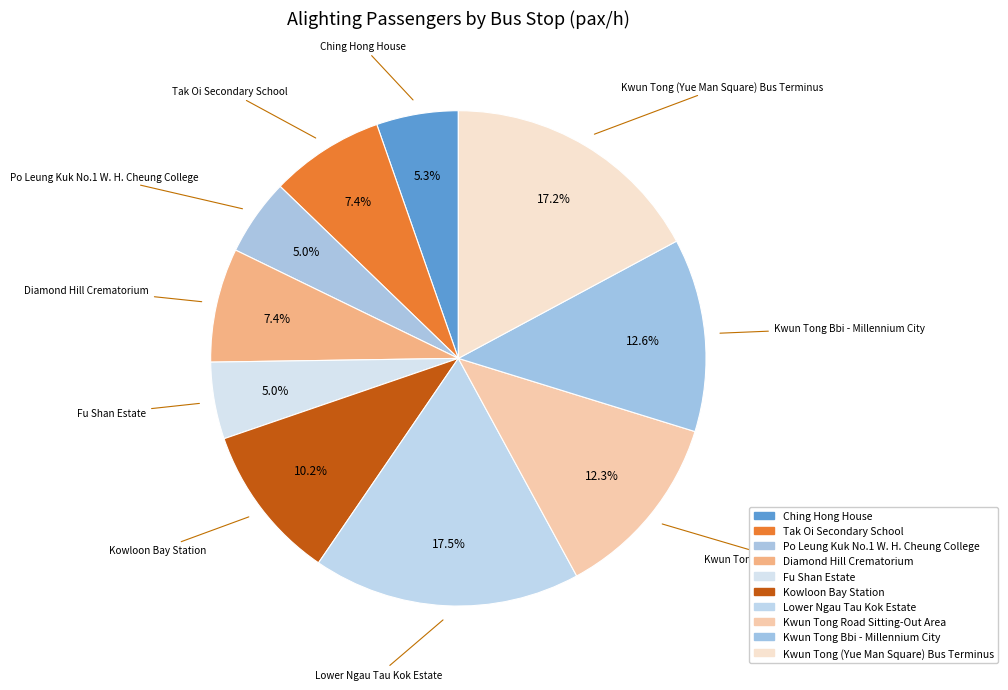

How many segments does this pie chart have?

10